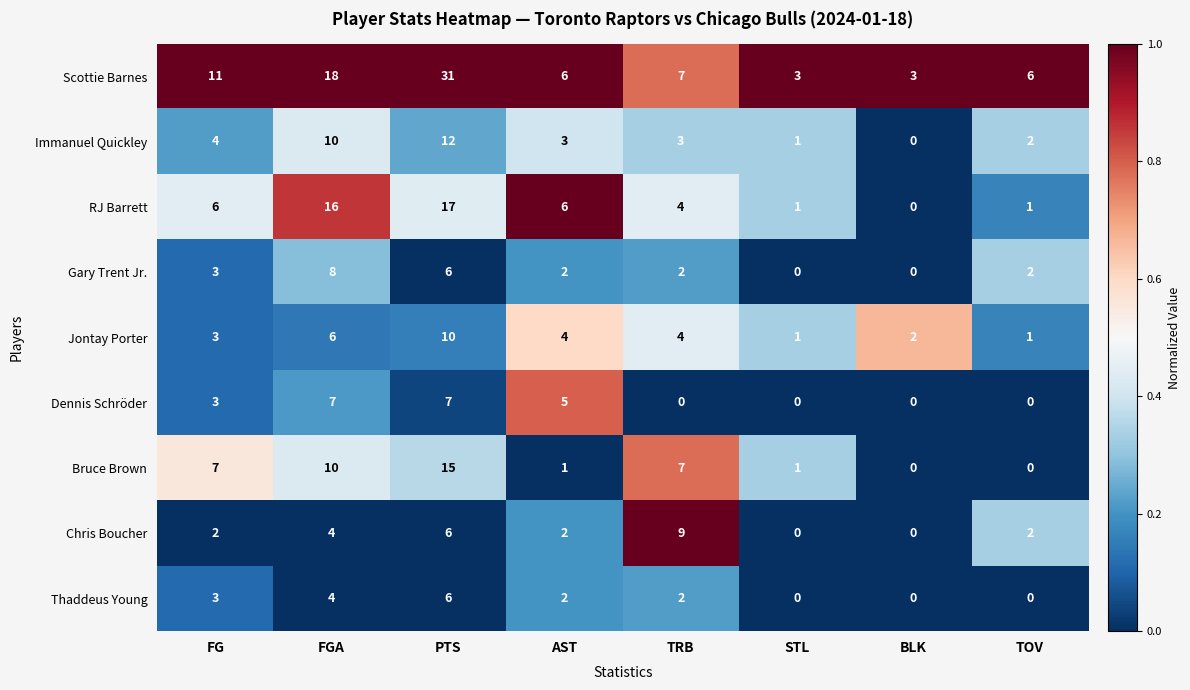

What is the difference between the second highest and second lowest values in the RJ Barrett series?

15